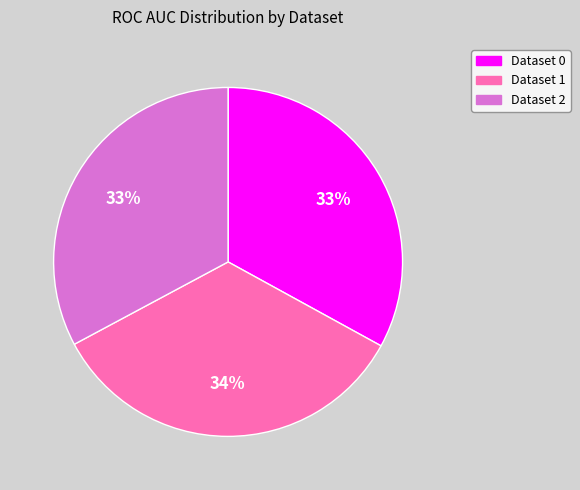

Is Dataset 1 the majority of the pie?

No